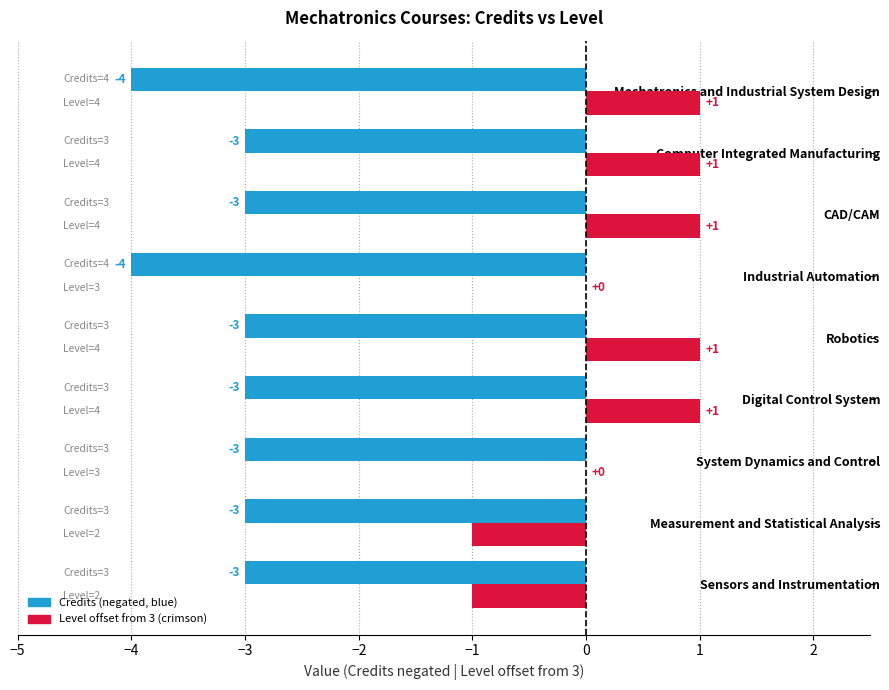

What is the total value across all series at Measurement and Statistical Analysis?

-4